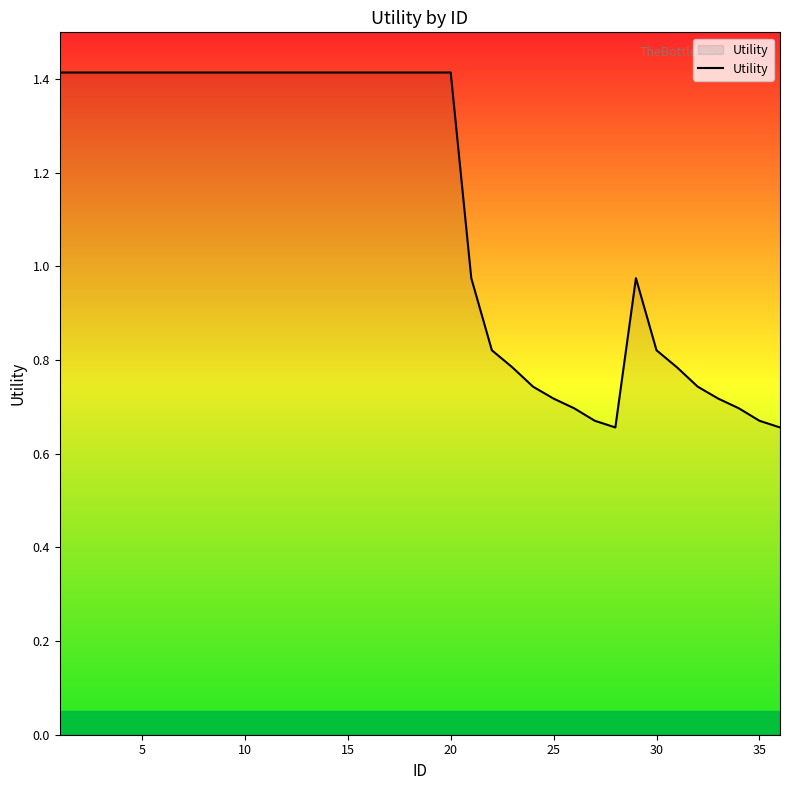

What is the greatest value displayed?

1.4